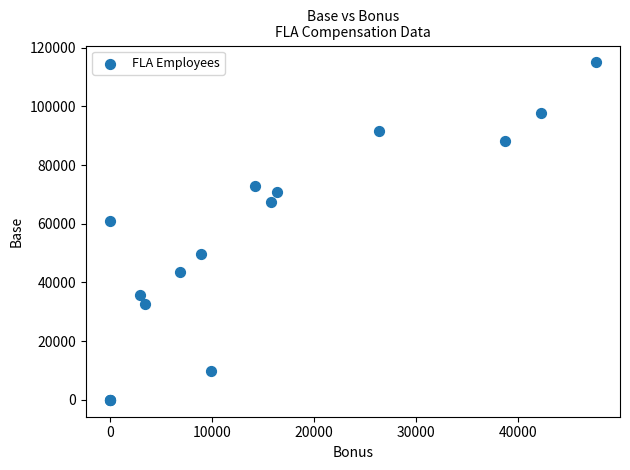

What Y value in the scatter plot is closest to 57500?

61000.0